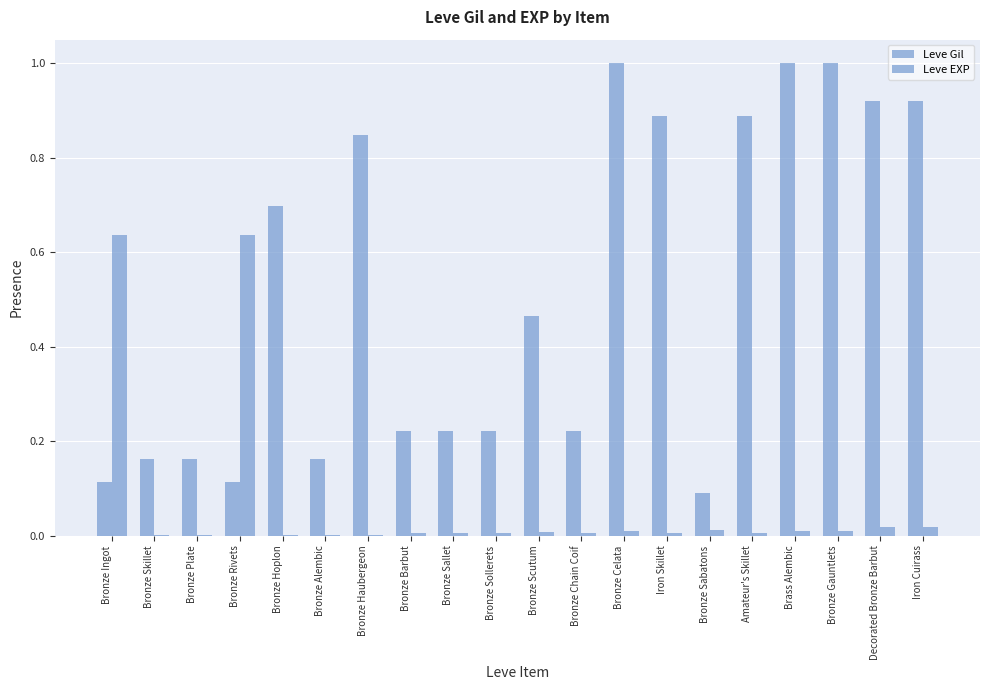

Which label corresponds to the smallest value in the chart?

Bronze Skillet